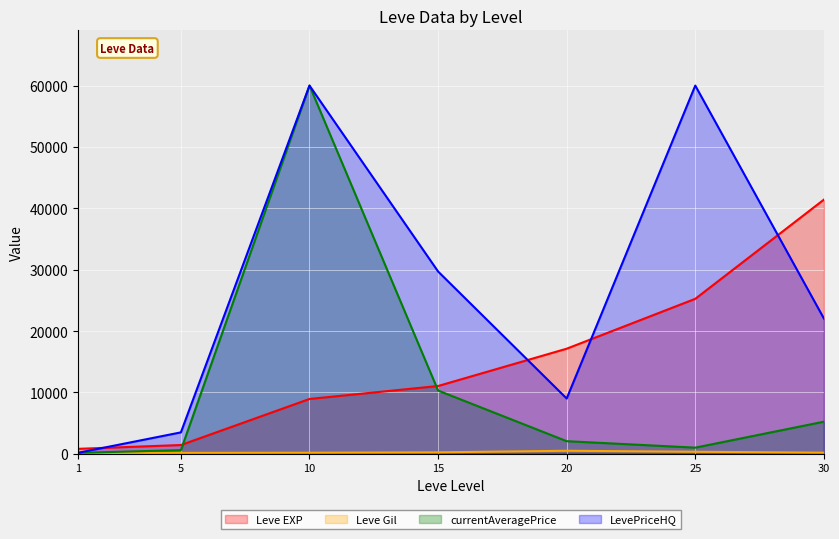

Which series changed the most between 5 and 20?

Leve EXP